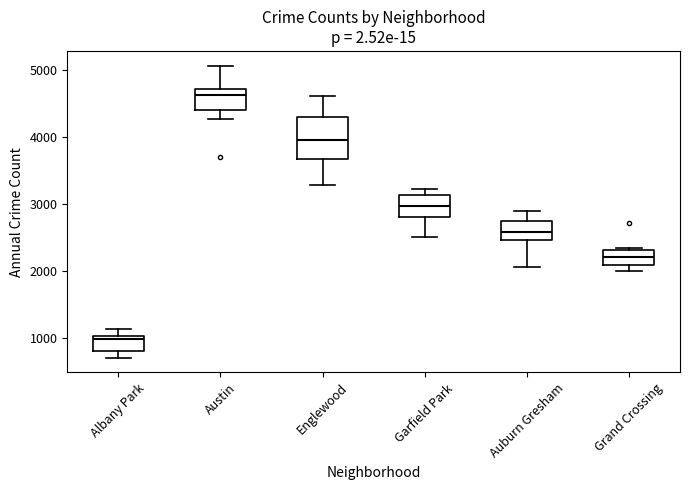

Which box's median line is the highest?

Austin